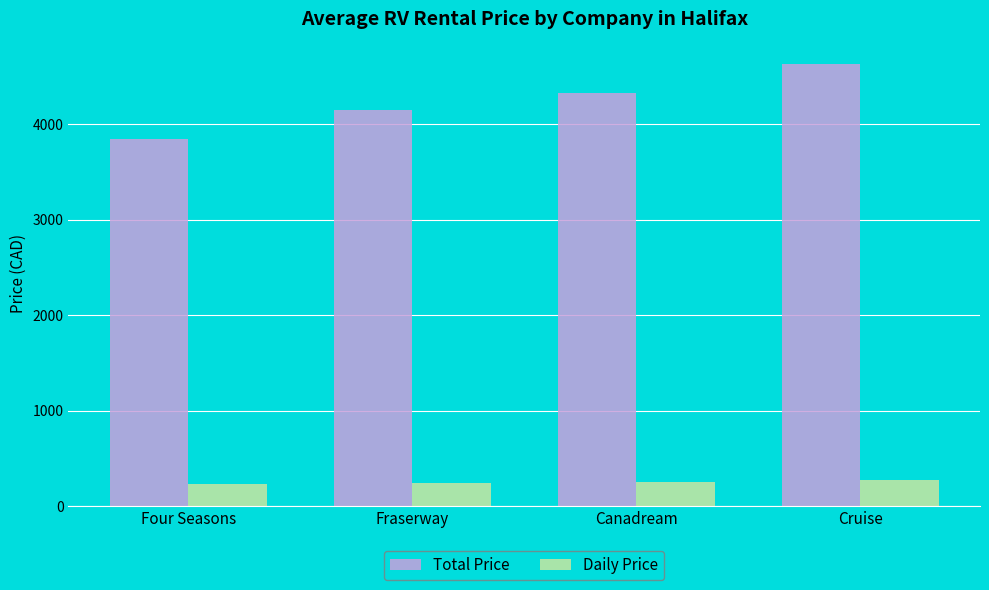

How many categories are shown in the chart?

4